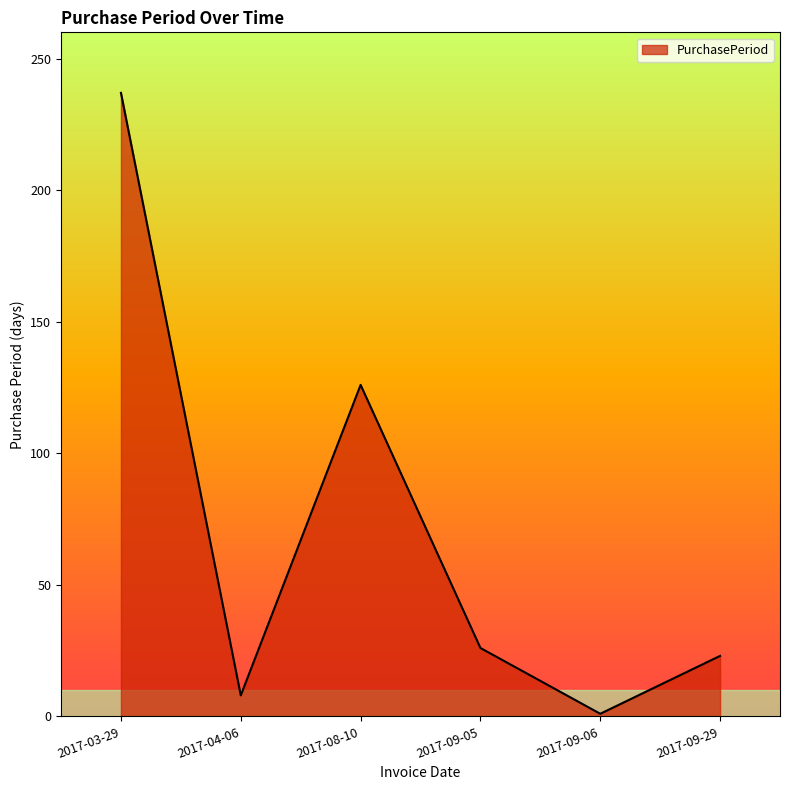

What is the difference between the maximum and minimum values?

236